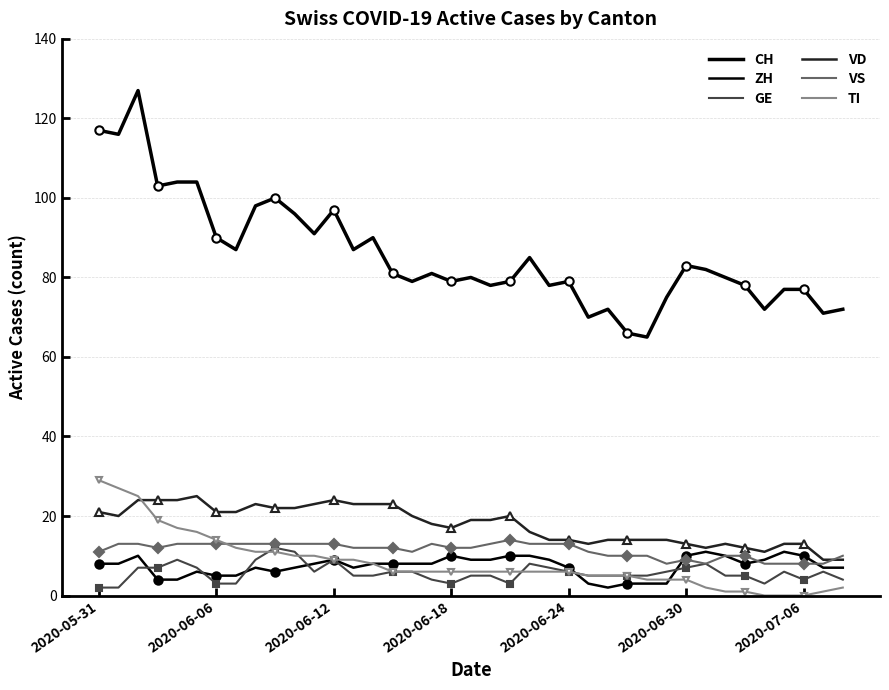

What is the difference between the maximum and minimum values in the TI series?

29